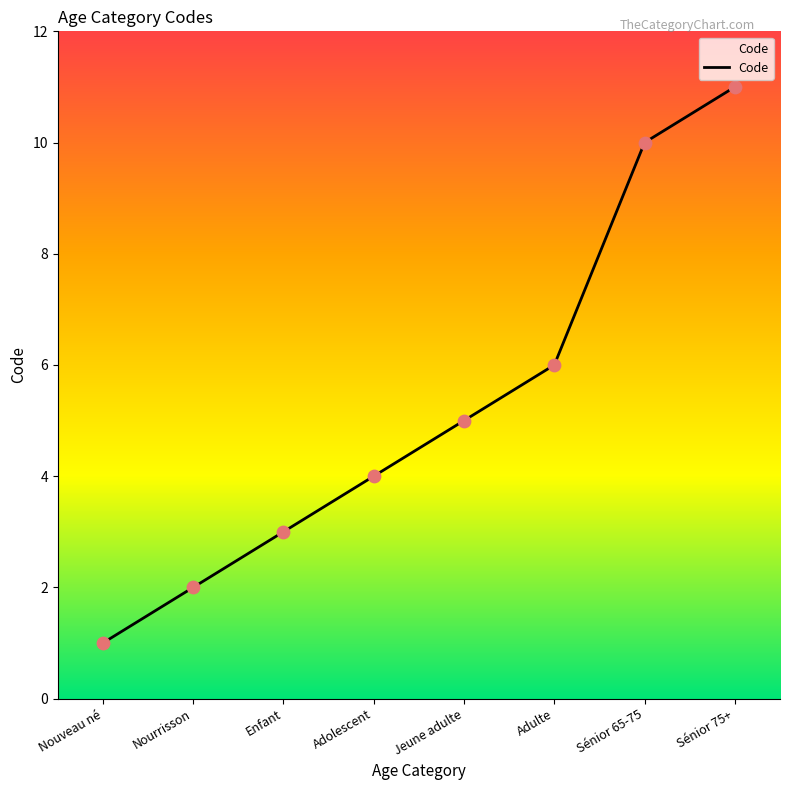

Between Nouveau né and Sénior 75+, which is larger?

Sénior 75+